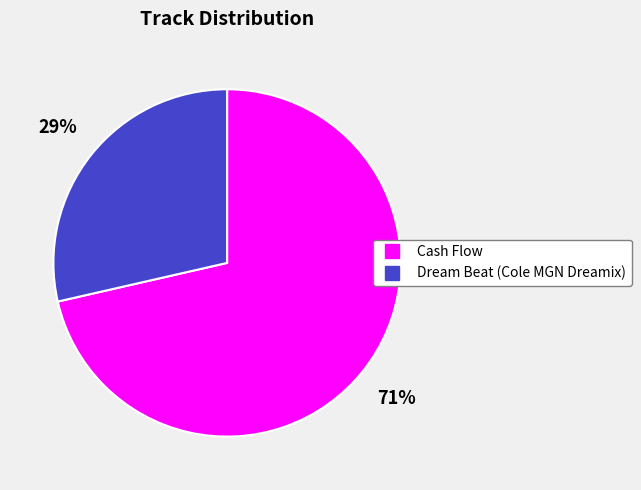

Is there any slice that represents more than half of the pie?

Yes